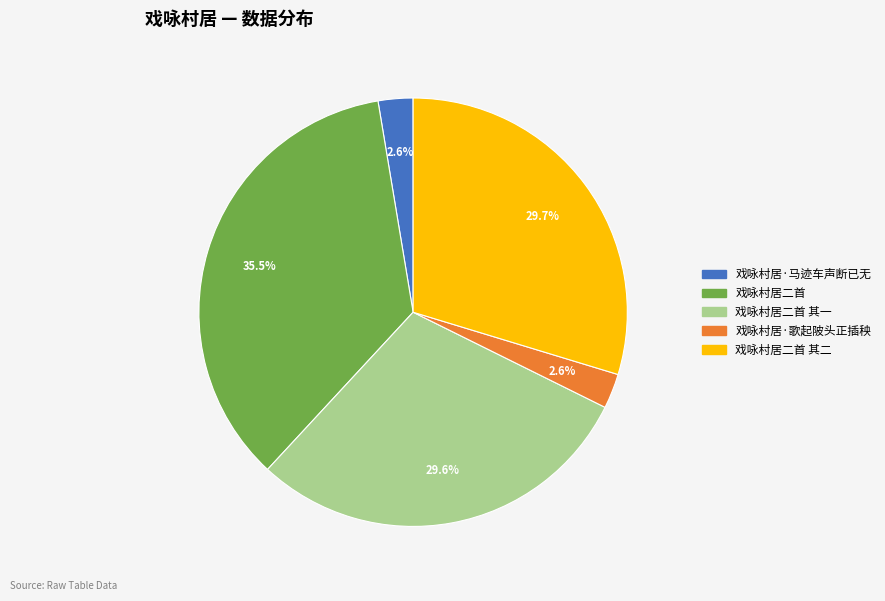

Does any single category account for the majority?

No